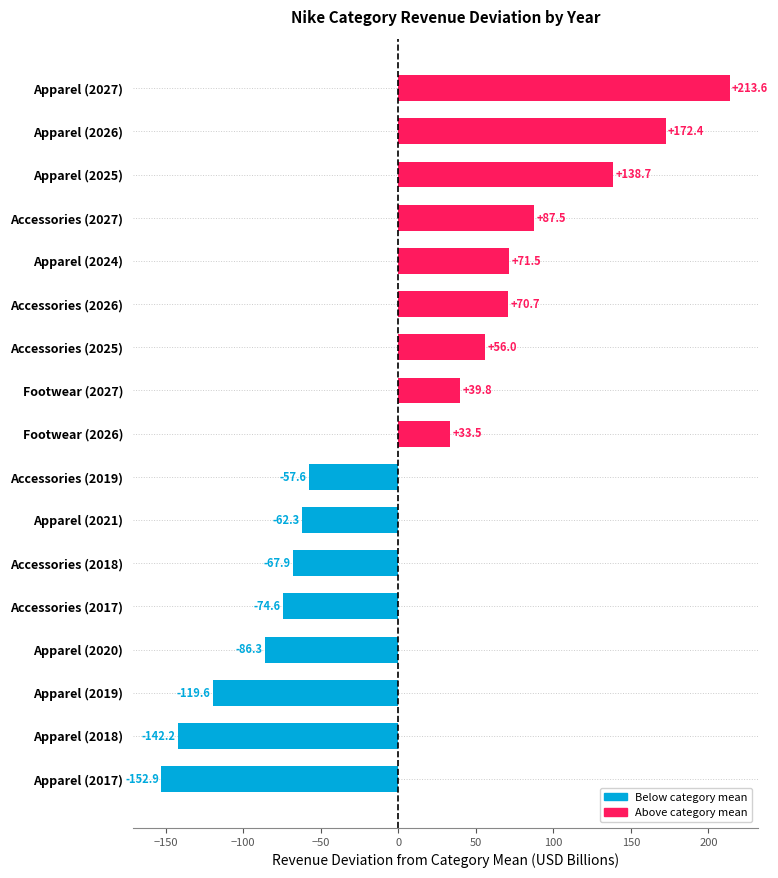

How many distinct data groups are displayed?

1